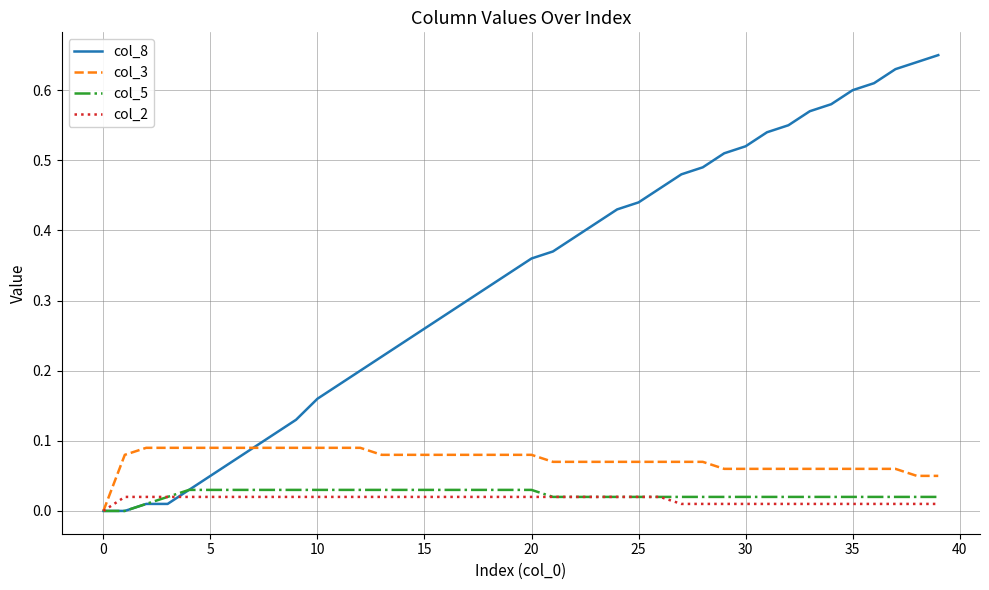

Which series has the largest total across all categories?

col_8